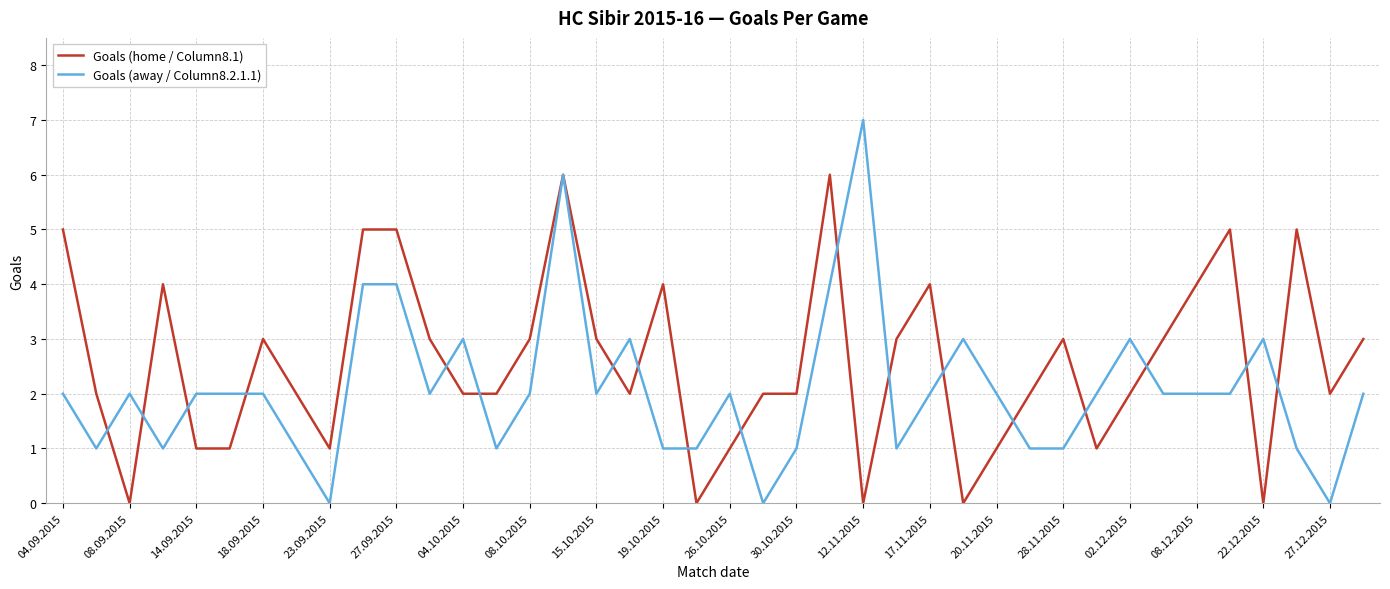

What is the difference between the maximum and minimum values in the Goals (away / Column8.2.1.1) series?

7